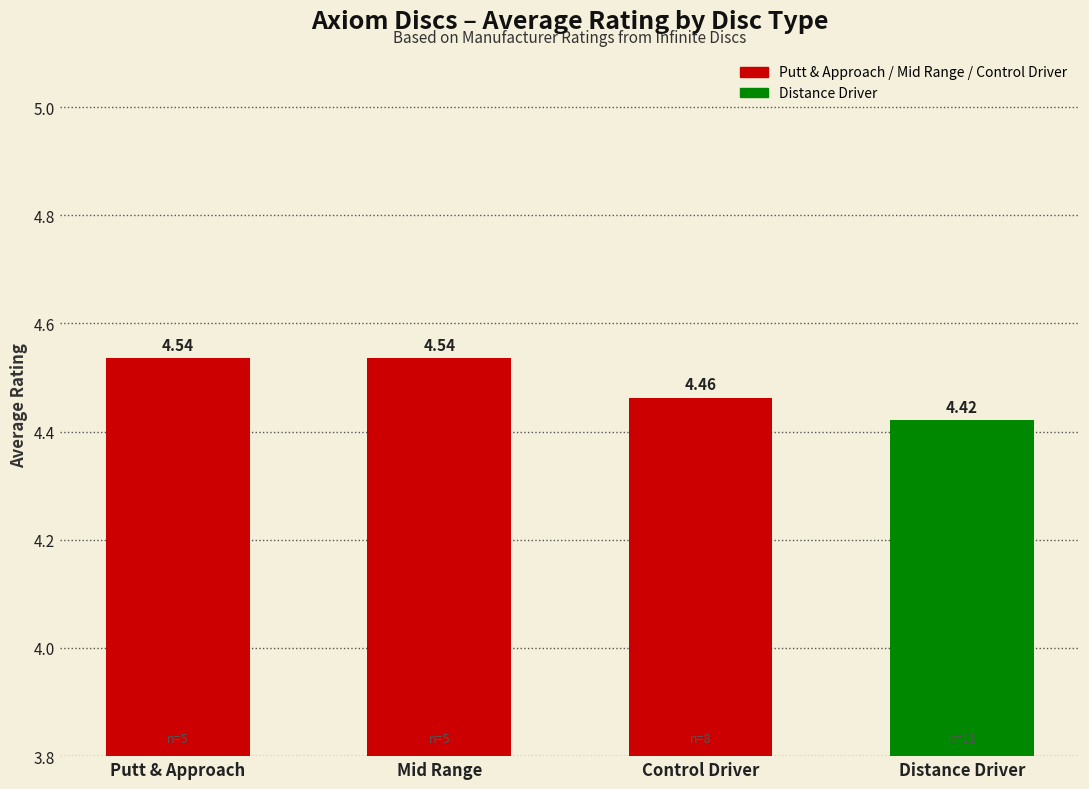

What is the label of the 4th bar from the left?

Distance Driver